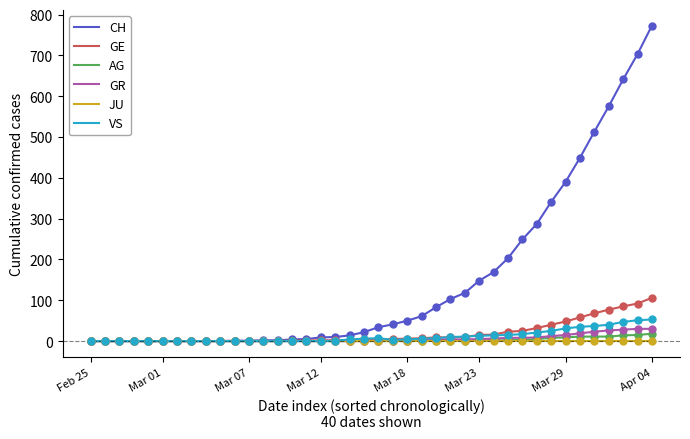

At how many categories does at least one series exceed 739?

1